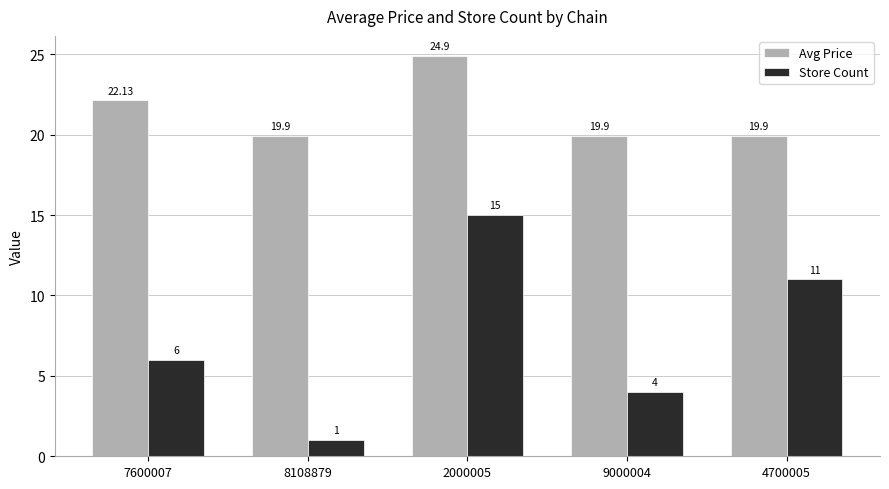

At 2000005, list the series in order from largest to smallest.

Avg Price, Store Count